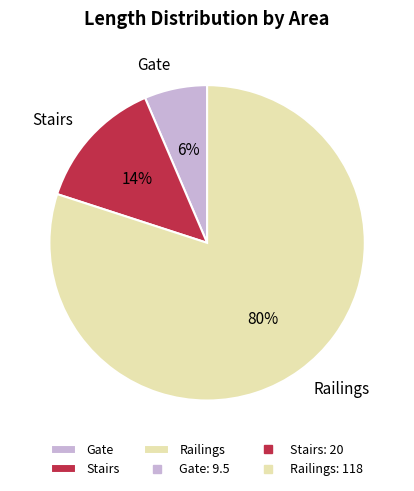

Is the sum of Railings and Stairs greater than half?

Yes